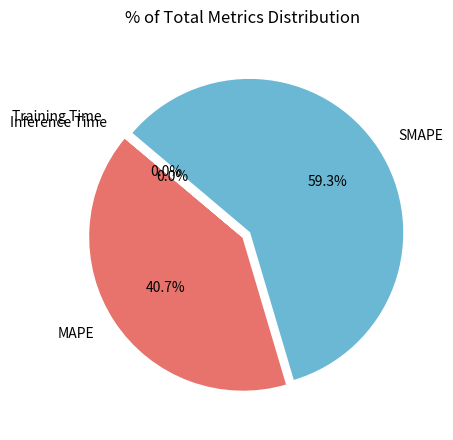

Which category has the biggest portion of the pie?

SMAPE